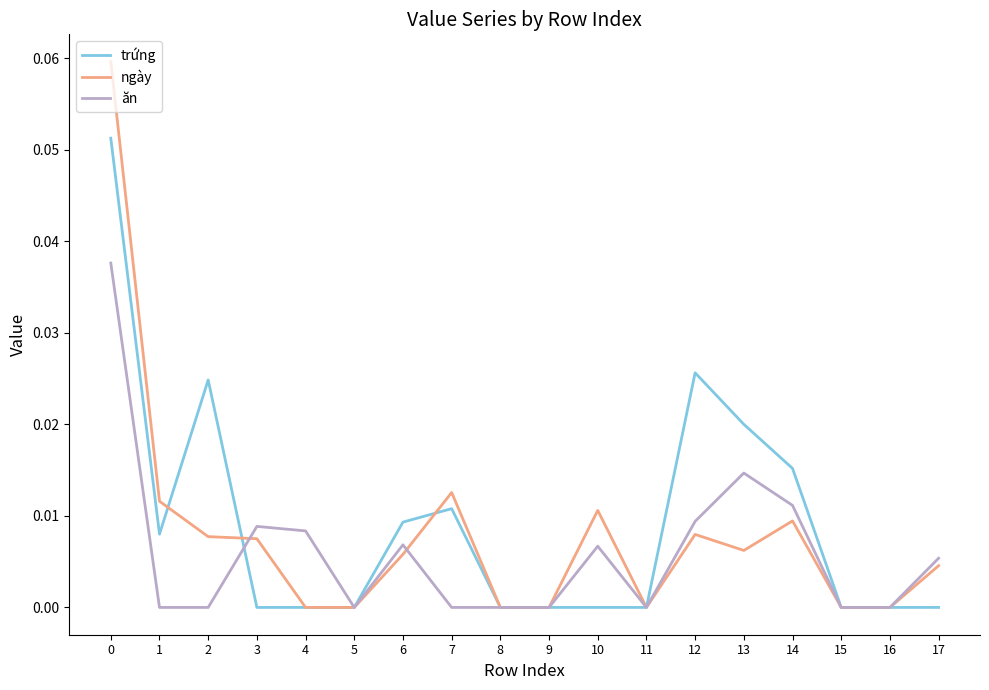

The ngày series shows 0.0 at 0. True or false?

False